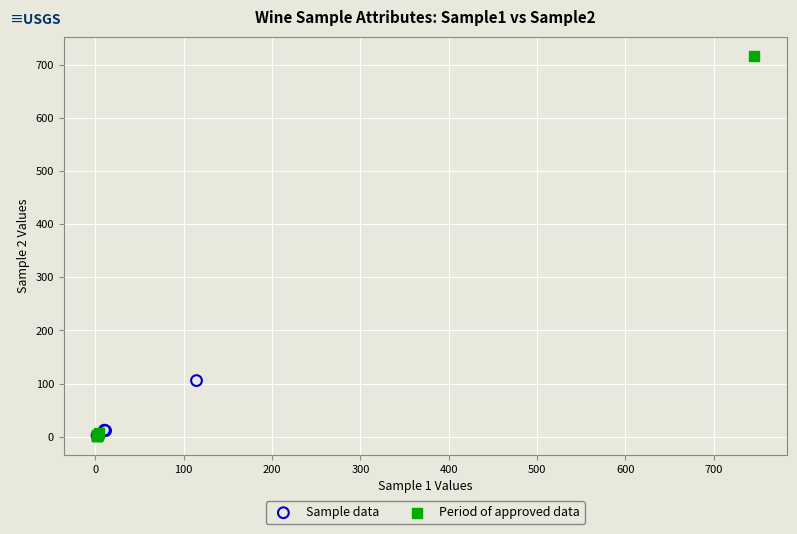

Which series has the widest spread of Y values?

Period of approved data